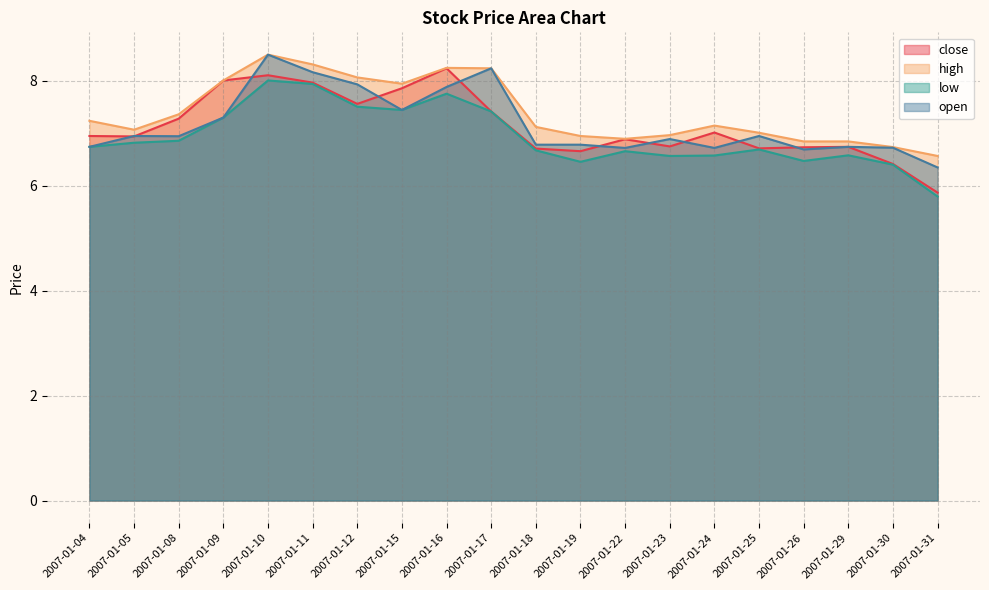

Which category has the highest value in the open series?

2007-01-10